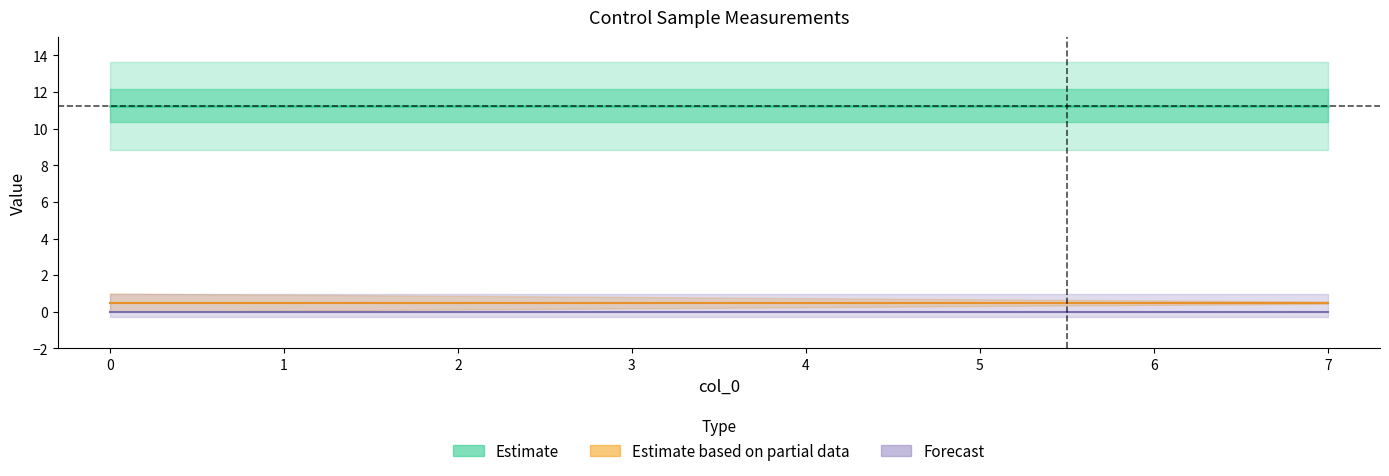

At how many categories does at least one series exceed 3?

8